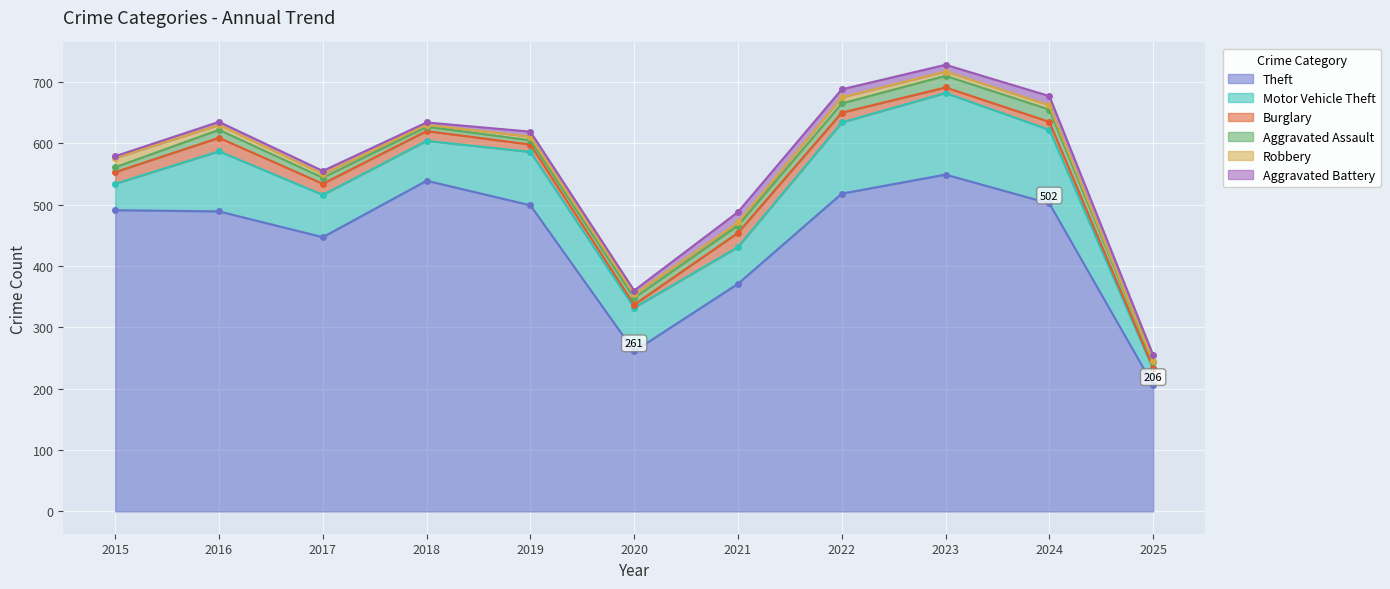

Which series changed the most between 2018 and 2023?

Motor Vehicle Theft